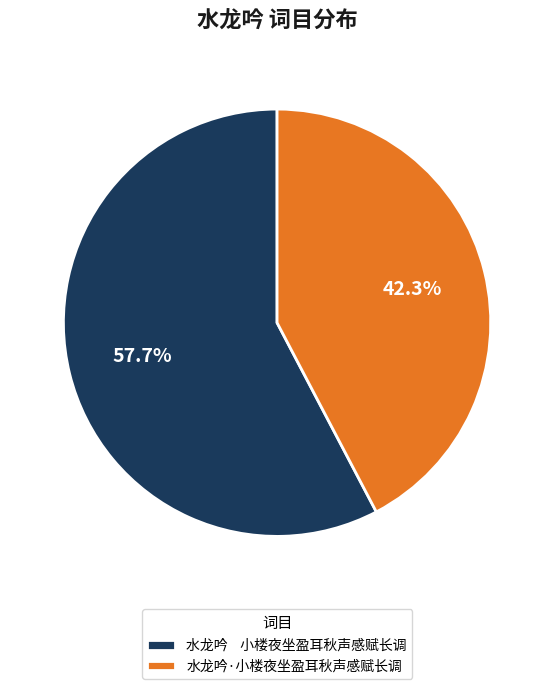

To the nearest percent, what is the average slice percentage?

50%